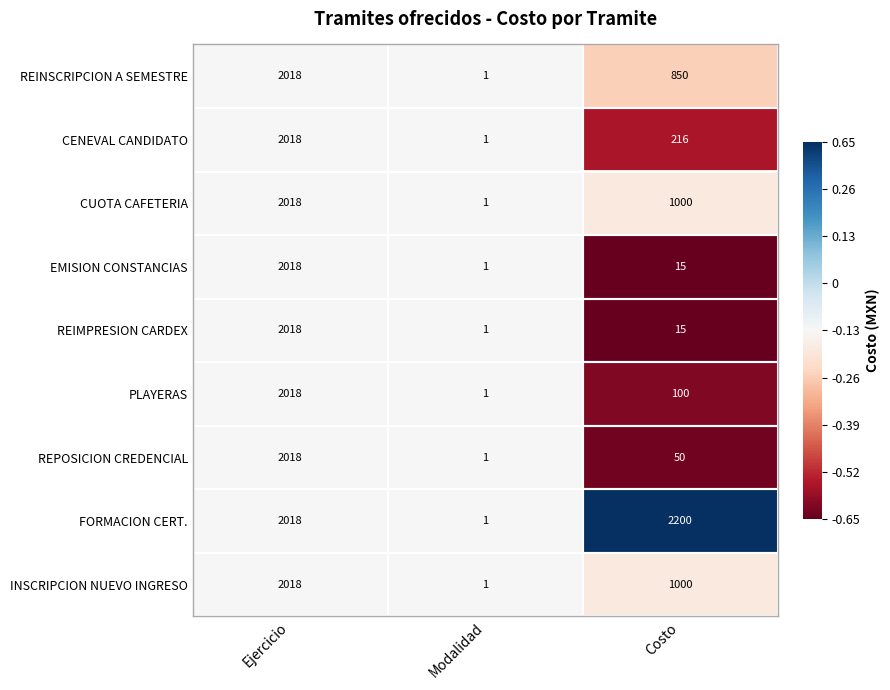

Between Modalidad and Costo, which series saw the biggest shift?

FORMACION CERT.